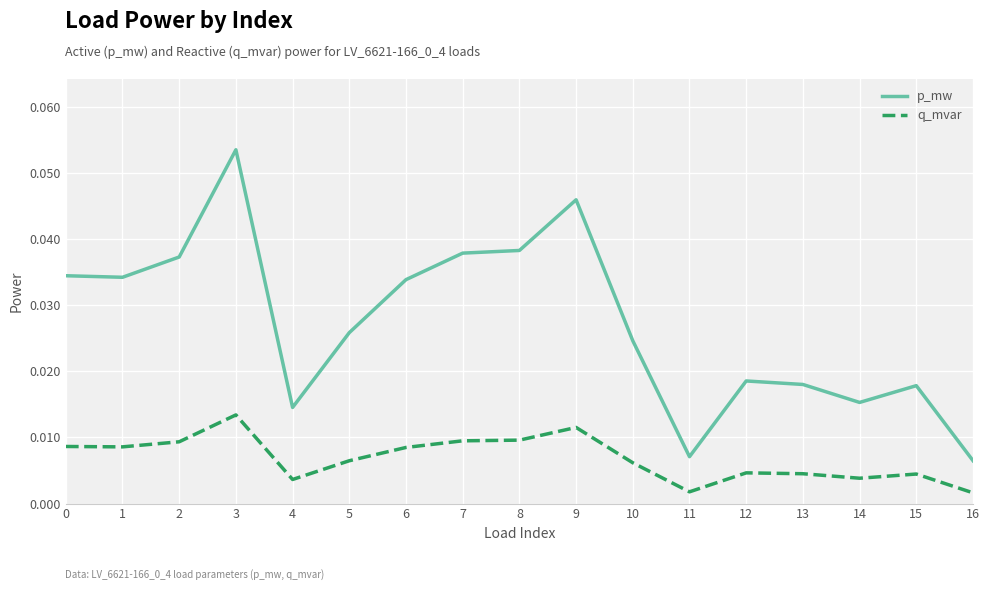

Rank the series by their maximum value, from lowest to highest.

q_mvar, p_mw